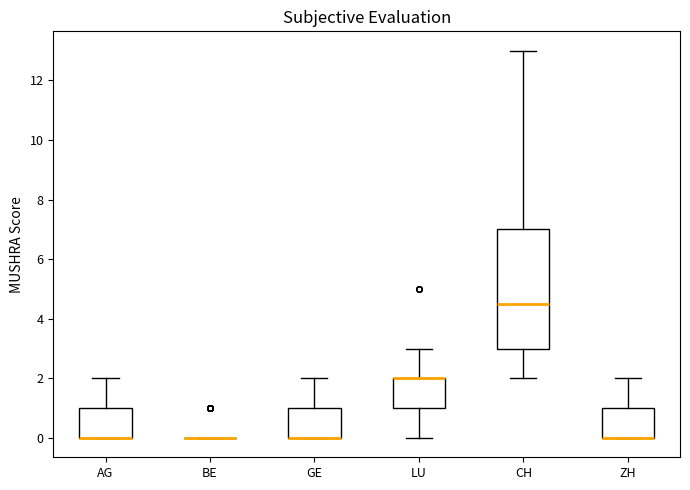

Where does the upper whisker of the box for AG end on the y-axis? The values are not printed on the chart, so give them approximately, as read against the axis.

2.0